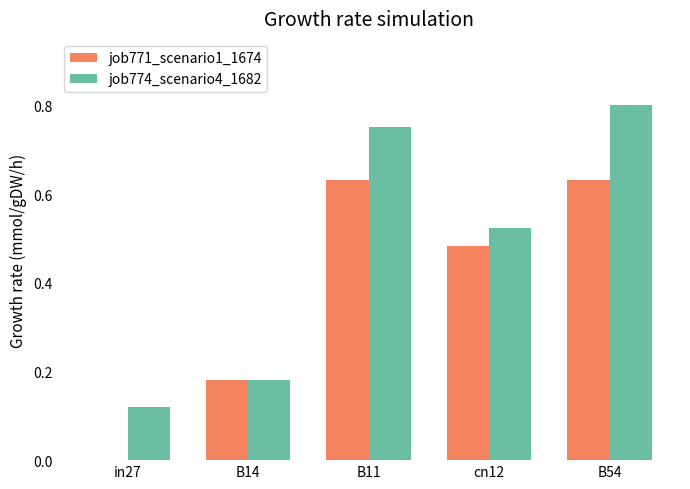

The value of job774_scenario4_1682 at B11 is 0.8. True or false?

True